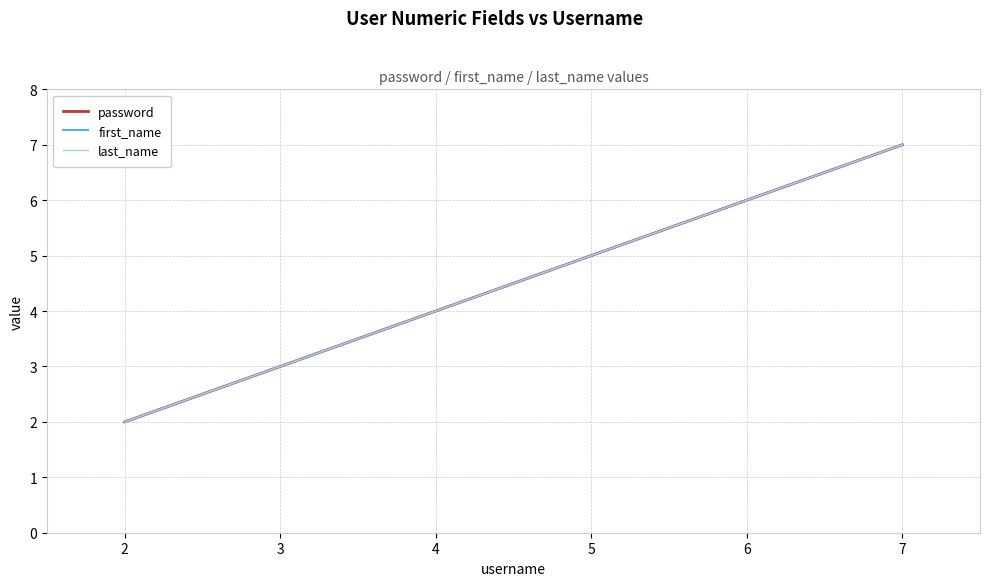

Does the chart display data point markers on the line(s)?

No